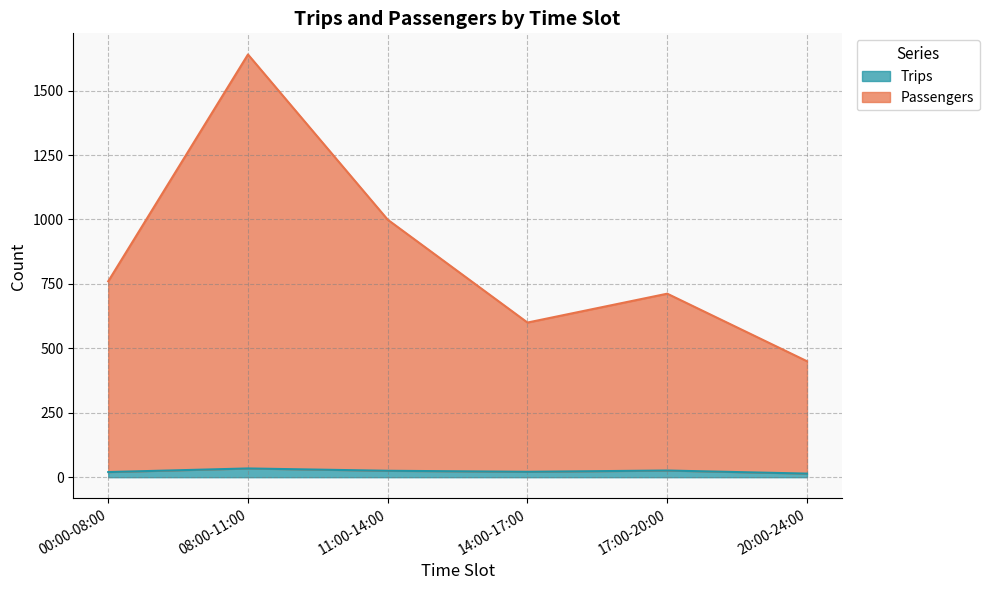

True or false: Trips has more than 1 points higher than both neighbors.

True